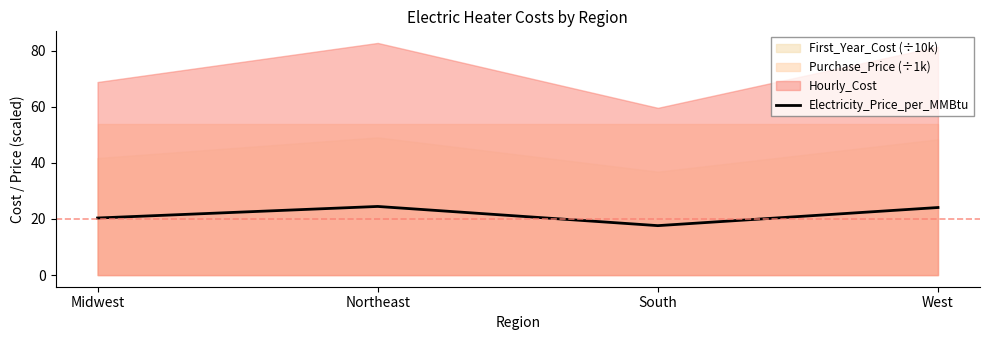

What is the difference between the maximum and second lowest values?

4.1